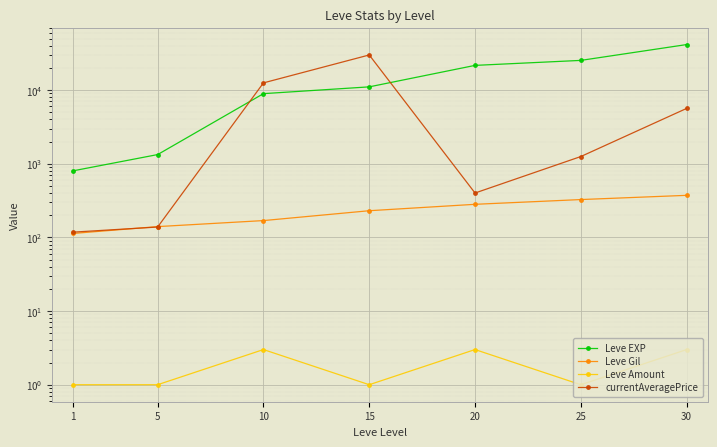

True or false: Leve EXP and Leve Amount cross at least once.

False